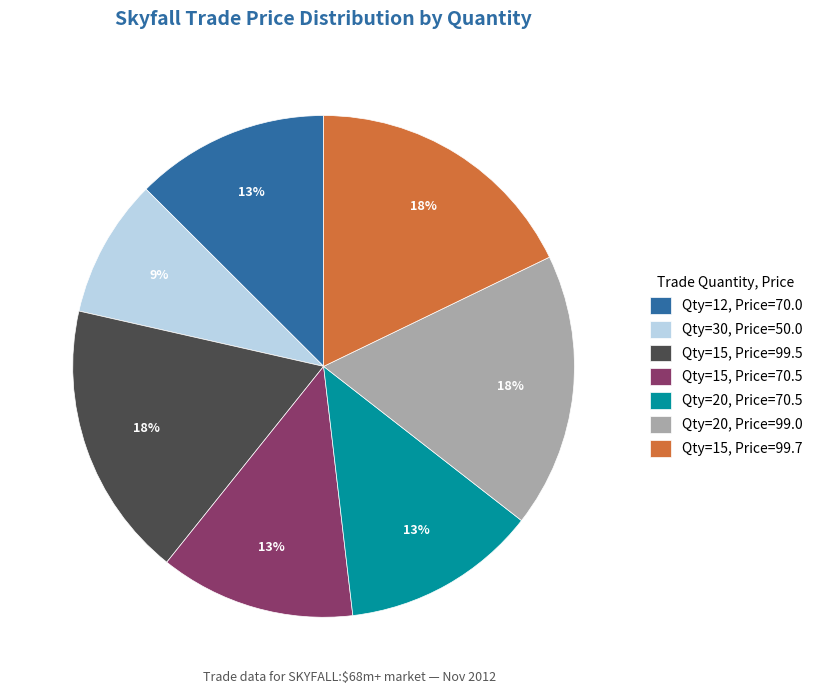

To the nearest percent, what is the combined percentage of Qty=15, Price=70.5 and Qty=12, Price=70.0?

25%